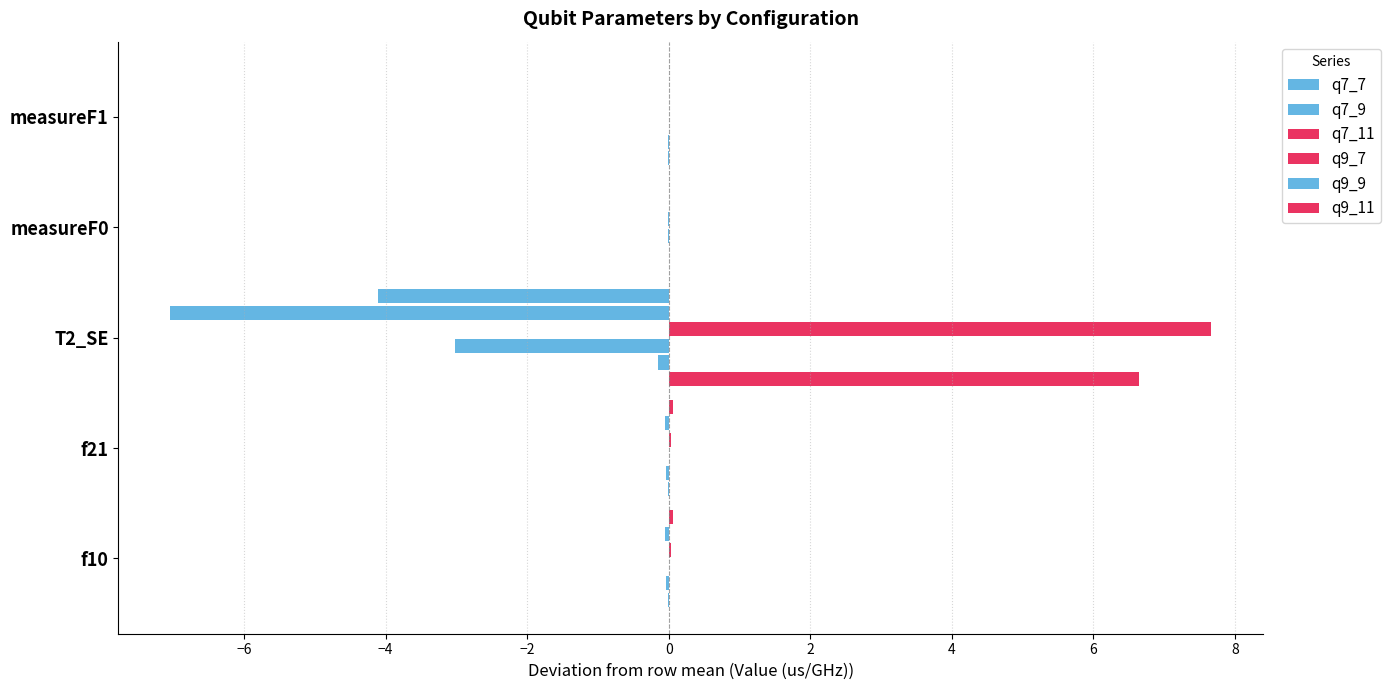

Which series has the largest total across all categories?

q9_7